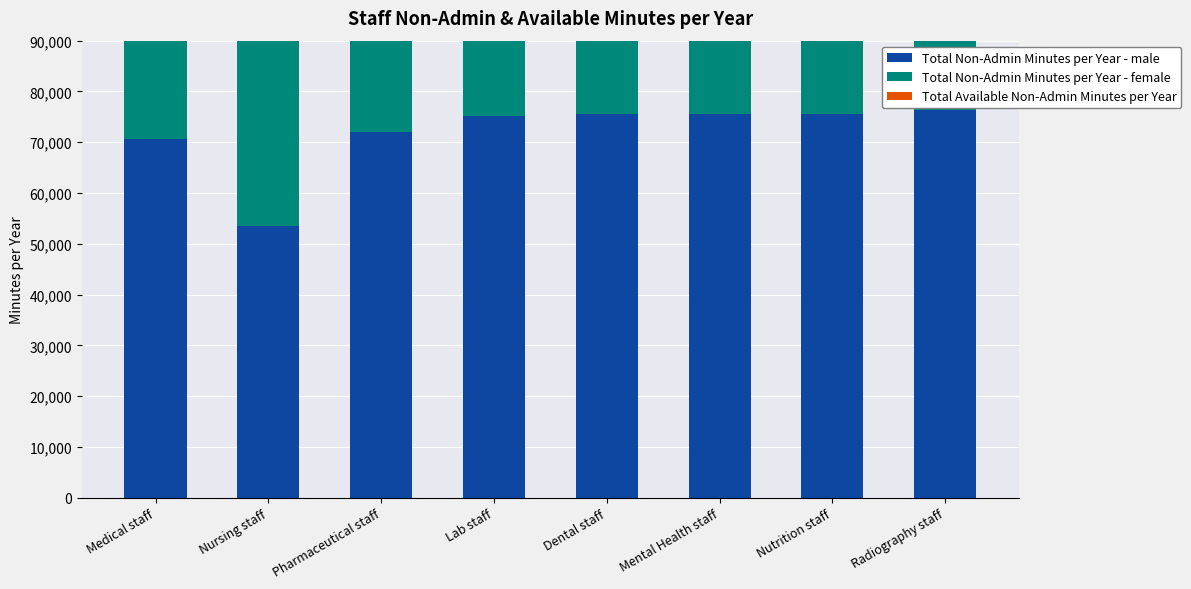

What position from the left is Dental staff?

5